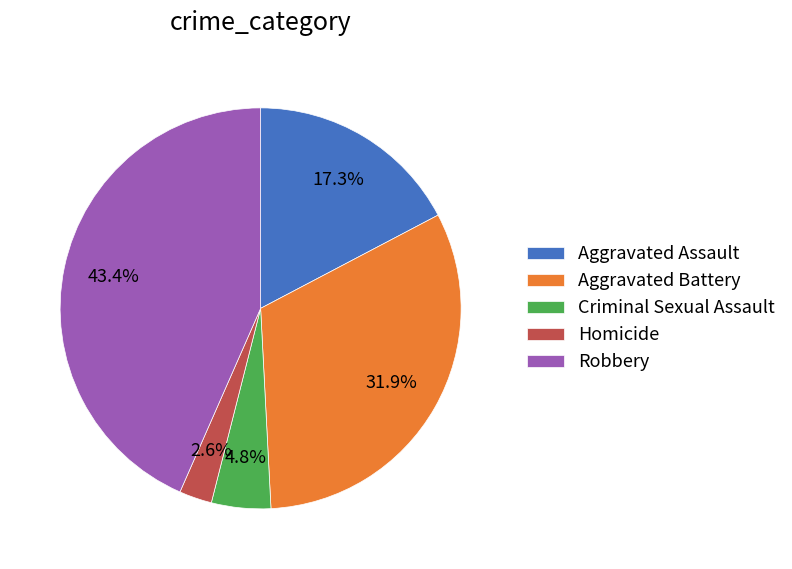

To the nearest percent, what is the difference between the largest and smallest slice percentages?

41%